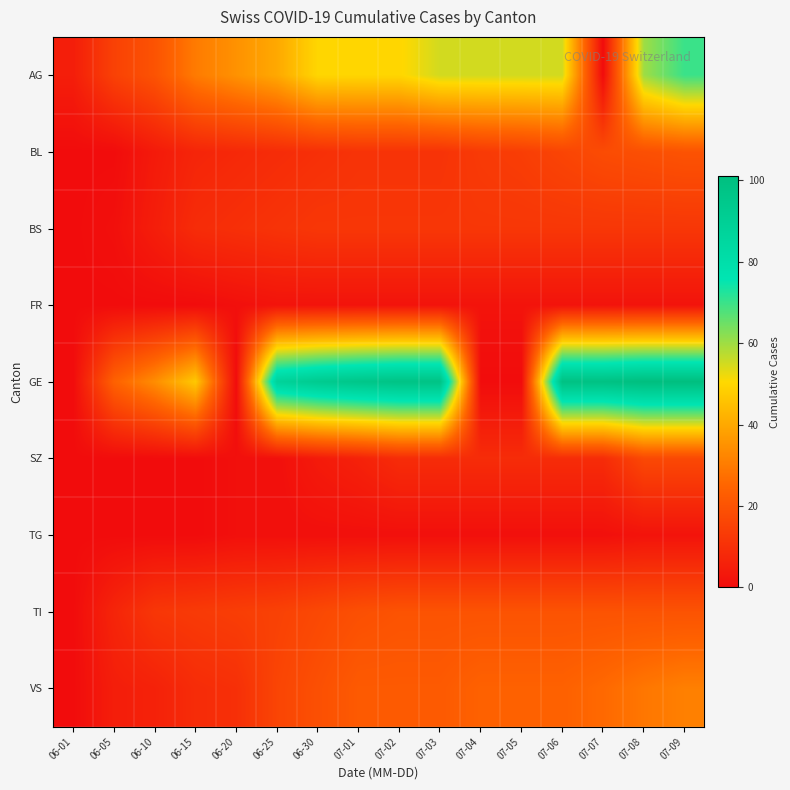

Which series has the largest range (max minus min)?

GE